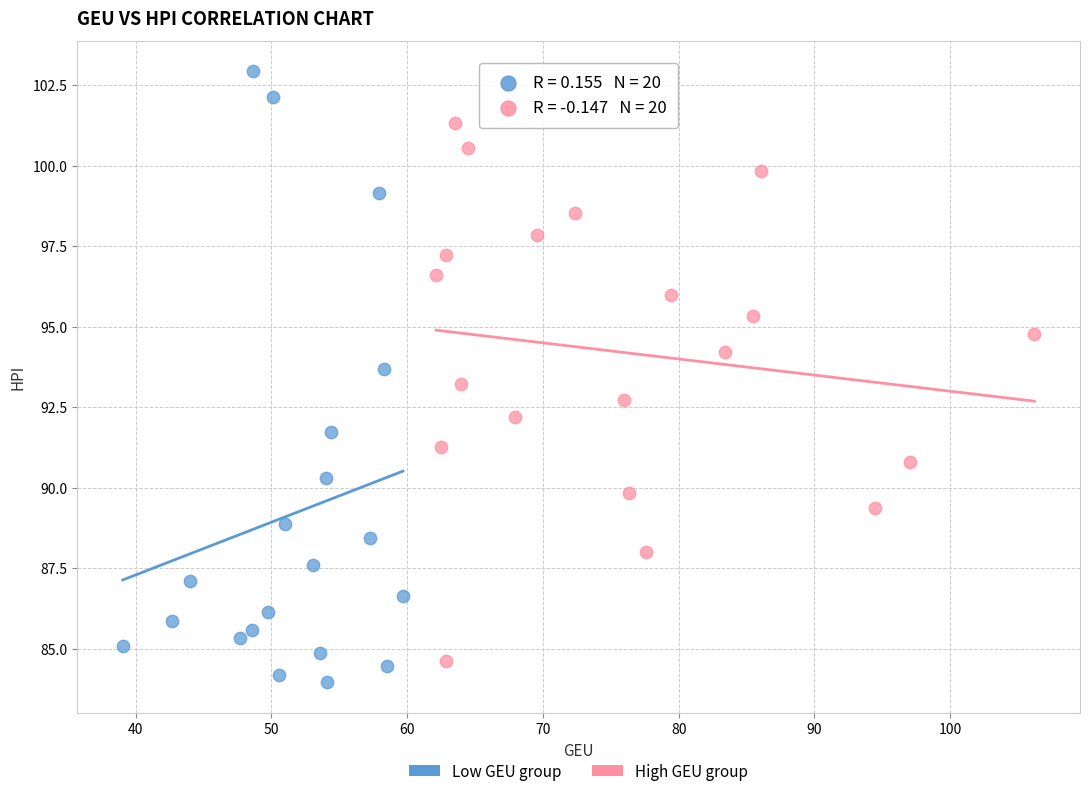

Which series reaches the maximum Y coordinate?

Low GEU group